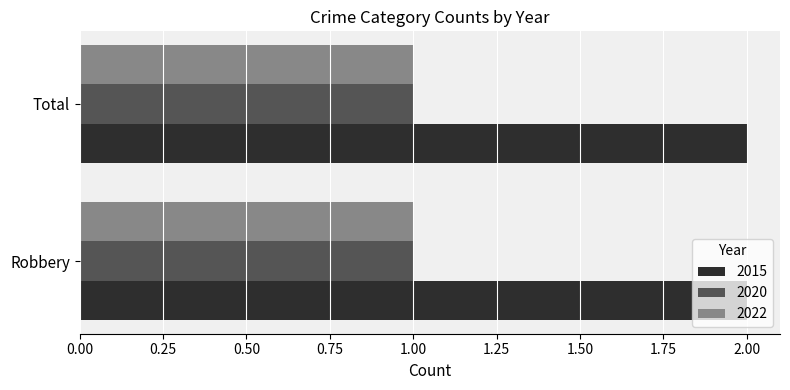

What is the average value of the 2020 series?

1